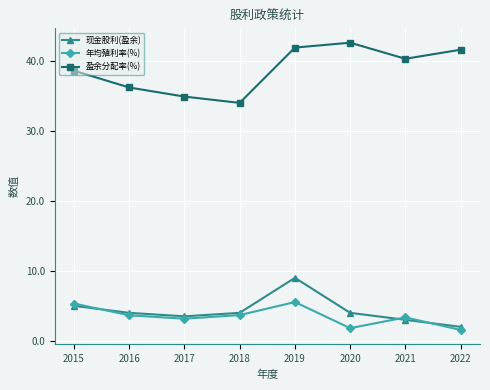

Is this an area chart (filled region under the line)?

No